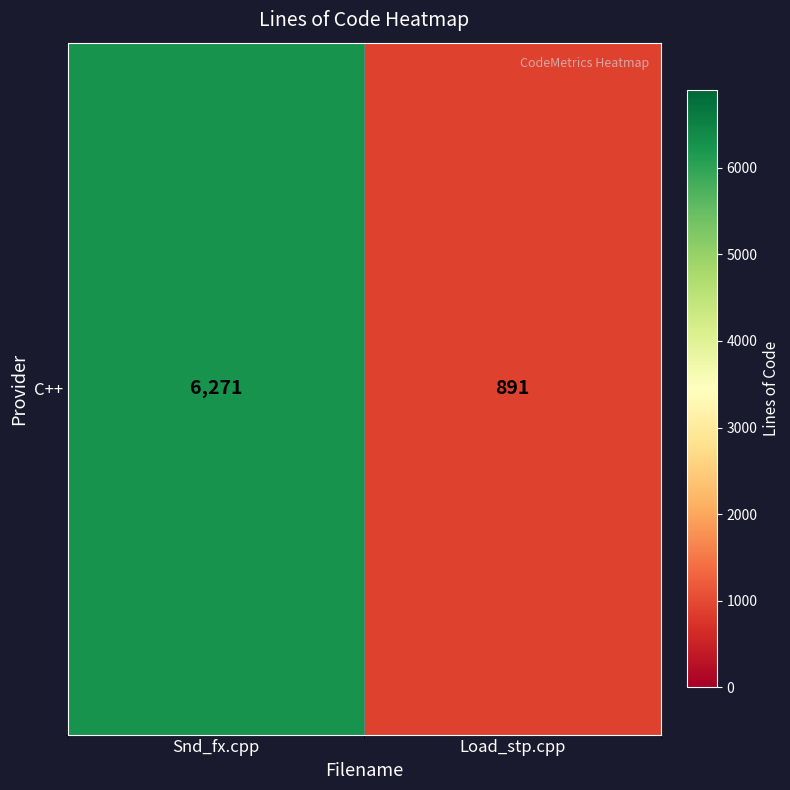

Between Load_stp.cpp and Snd_fx.cpp, which is larger?

Snd_fx.cpp